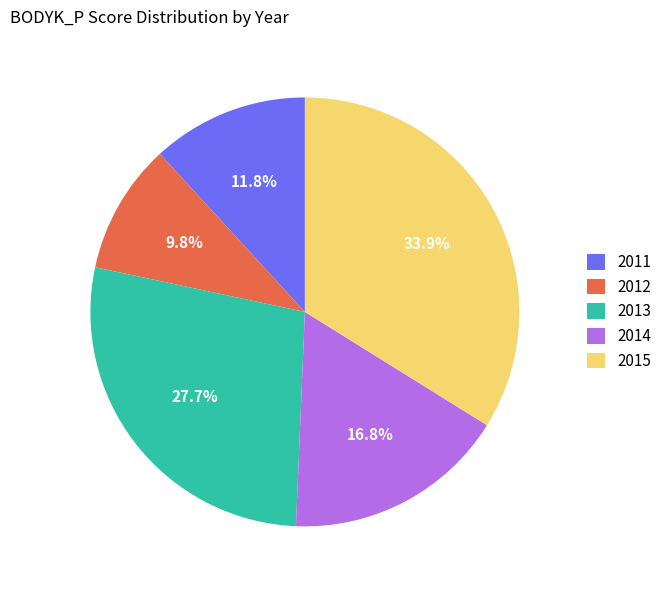

Which category has the smallest portion of the pie?

2012